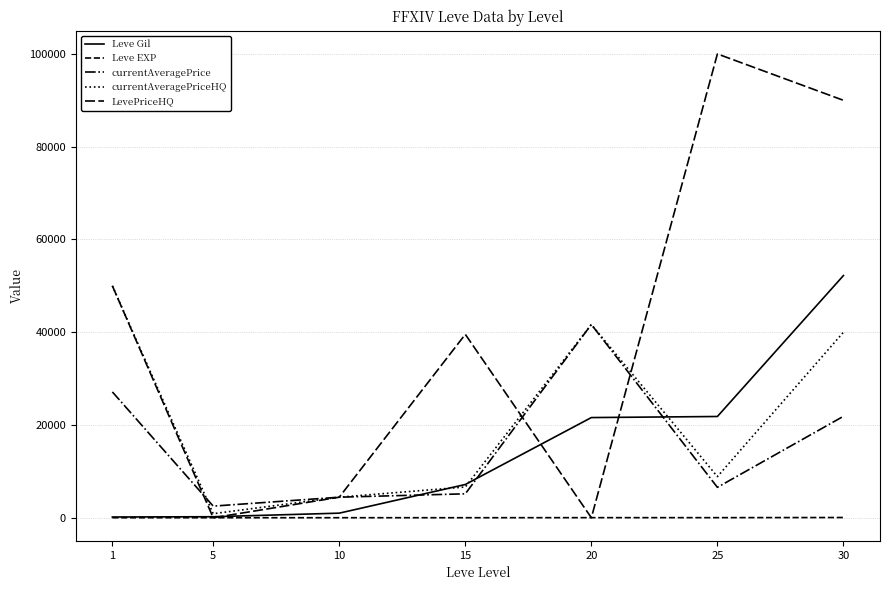

What is the total value across all series at 15?

58509